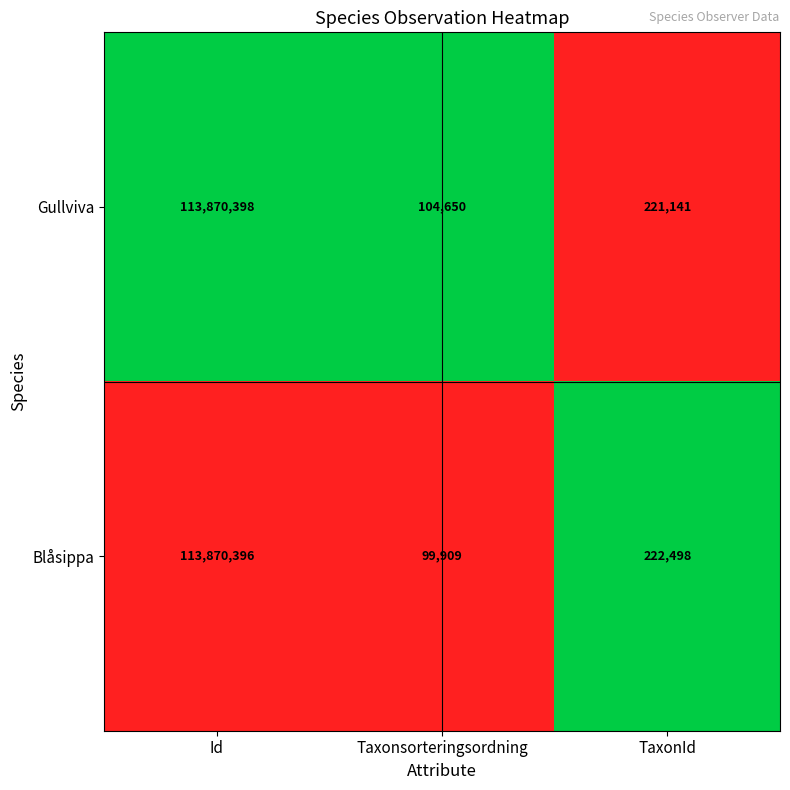

At which category is the sum across all series the highest?

Id